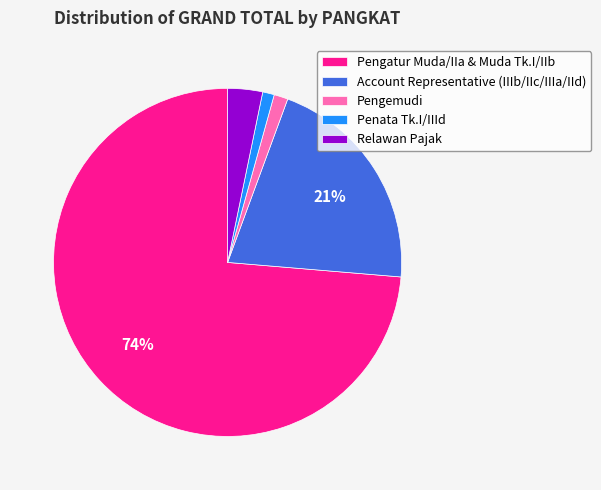

Do Penata Tk.I/IIId and Account Representative (IIIb/IIc/IIIa/IId) together represent more than half of the pie?

No